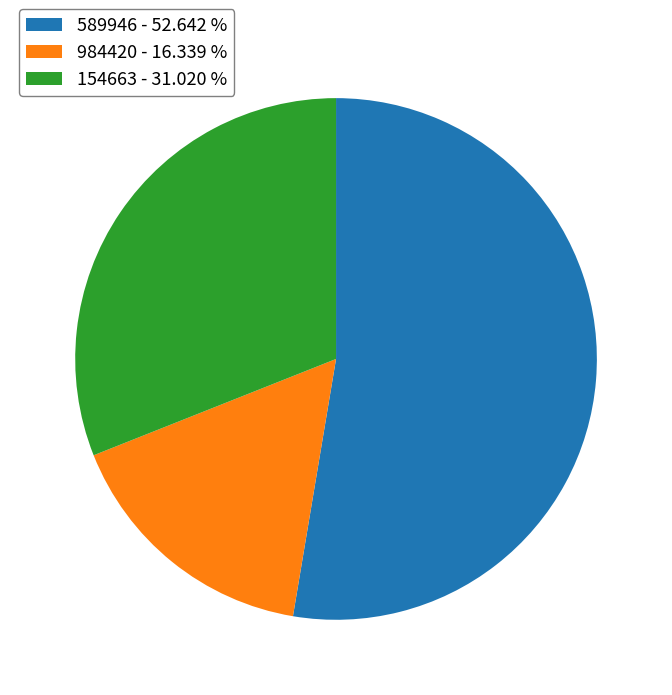

Which has a higher value, 984420 - 16.339 % or 589946 - 52.642 %?

589946 - 52.642 %